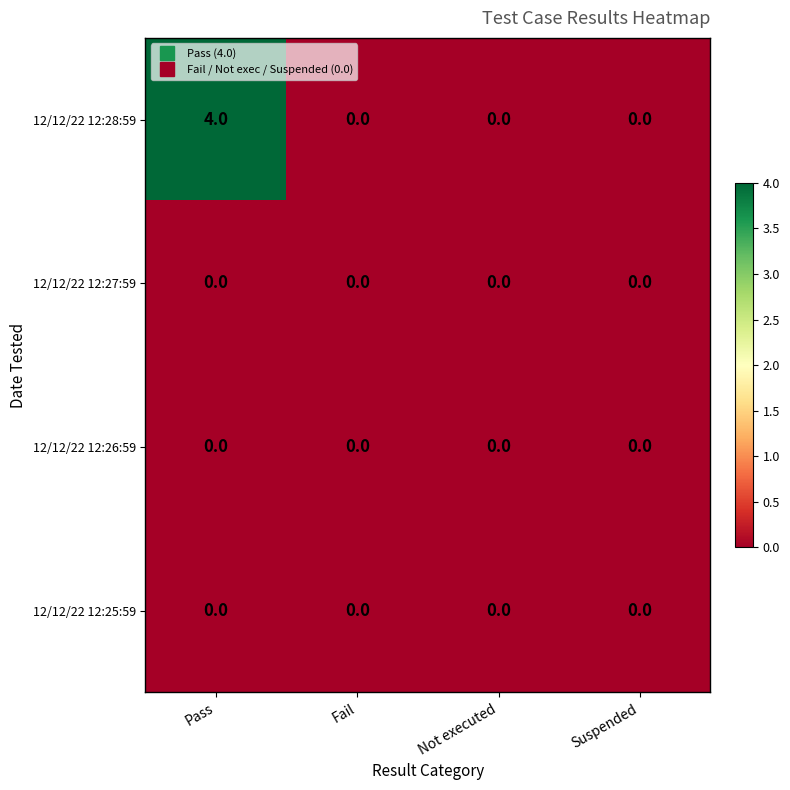

Which series has the largest total across all categories?

12/12/22 12:28:59